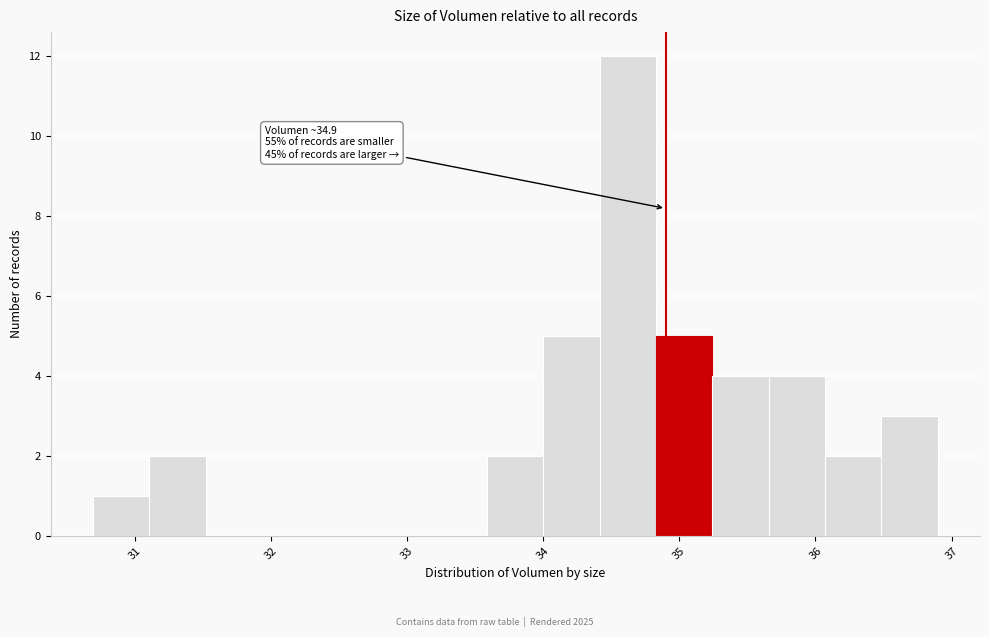

Which range on the x-axis has the tallest bar?

34.4 to 34.8